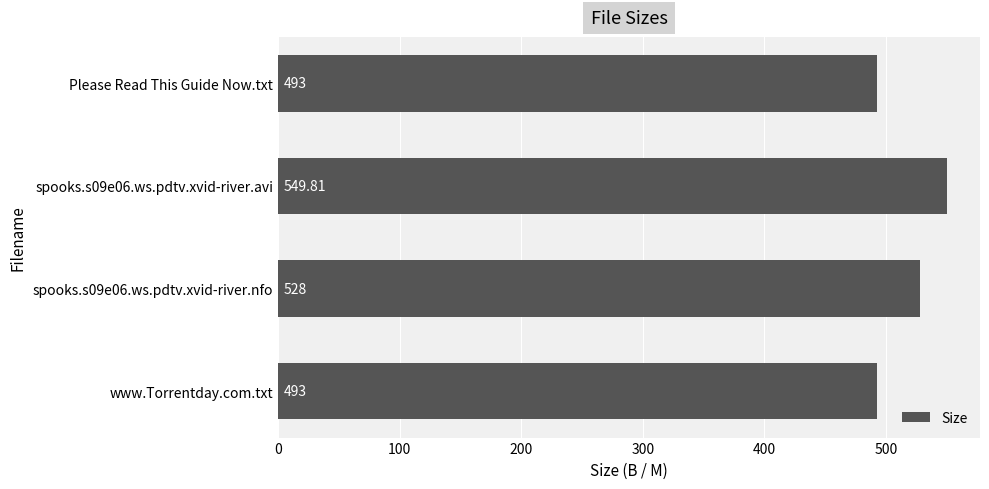

What is the sum of all values?

2063.8